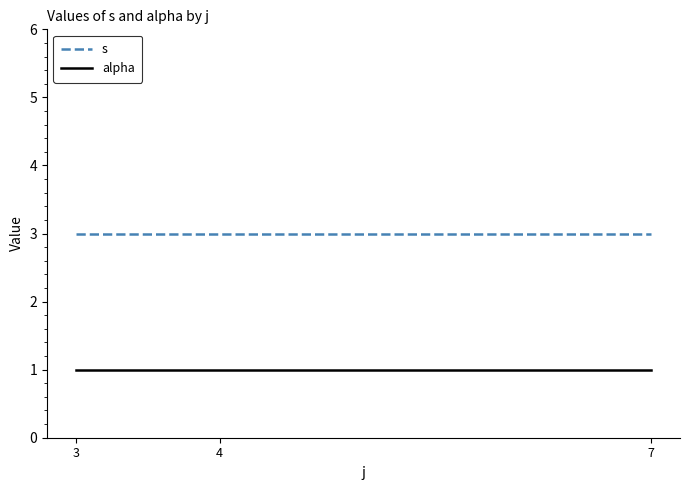

Is this an area chart (filled region under the line)?

No